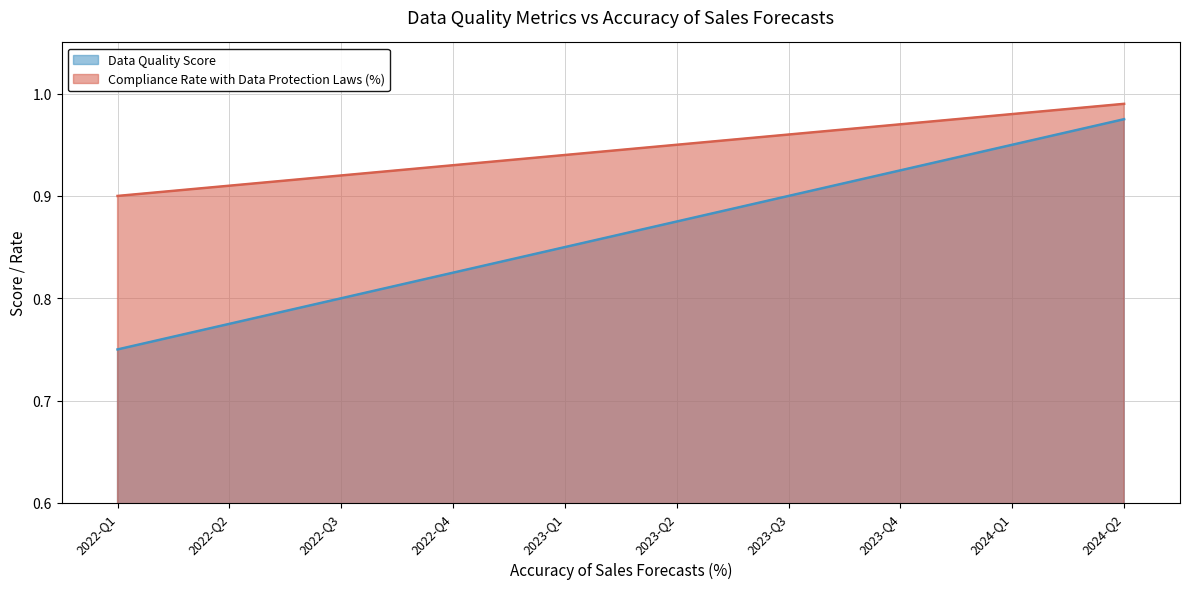

List the series in order of their overall mean, lowest first.

Data Quality Score, Compliance Rate with Data Protection Laws (%)